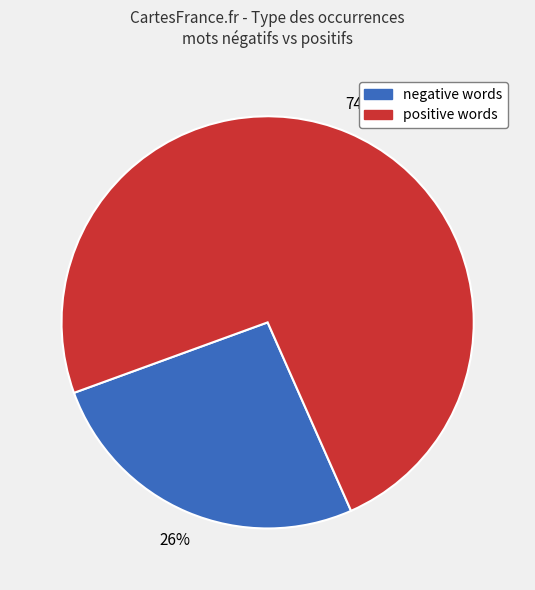

Is there any slice that represents more than half of the pie?

Yes